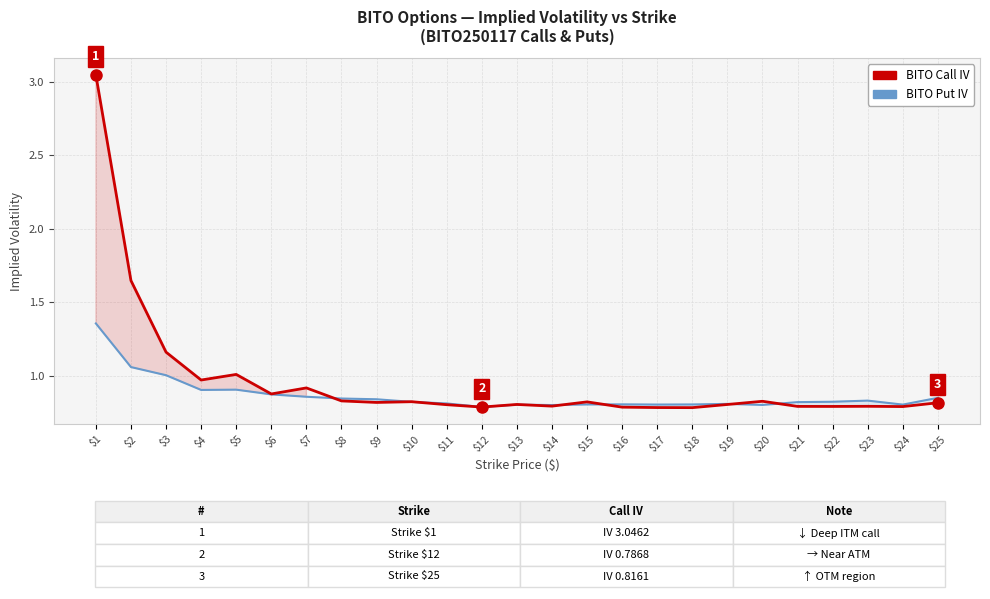

Between which two adjacent categories do Put IV (HPI-style) and Call IV first intersect?

$7 and $8